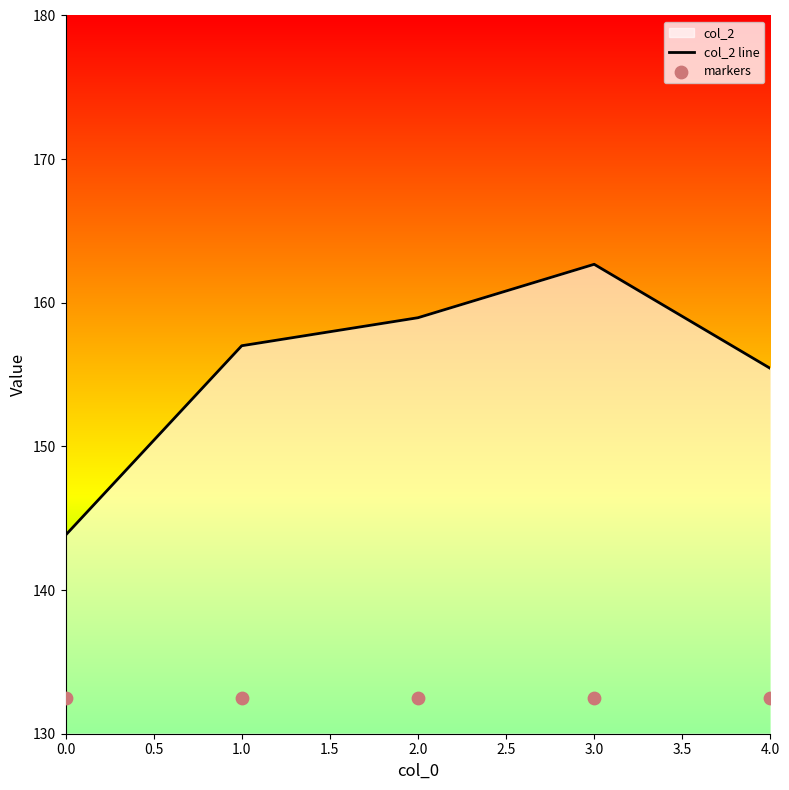

At how many categories does at least one series exceed 158?

2